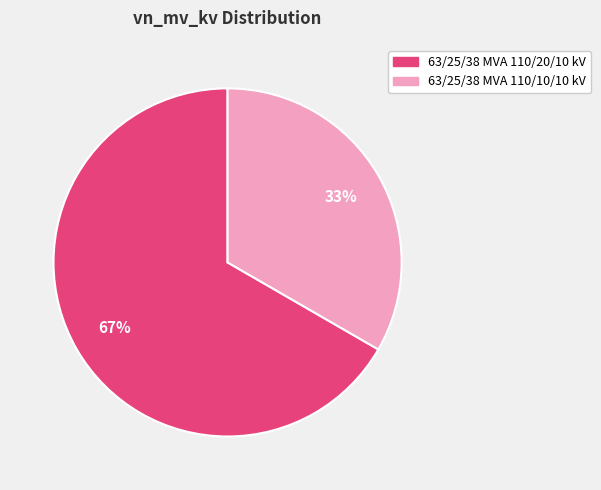

Is there any slice that represents more than half of the pie?

Yes